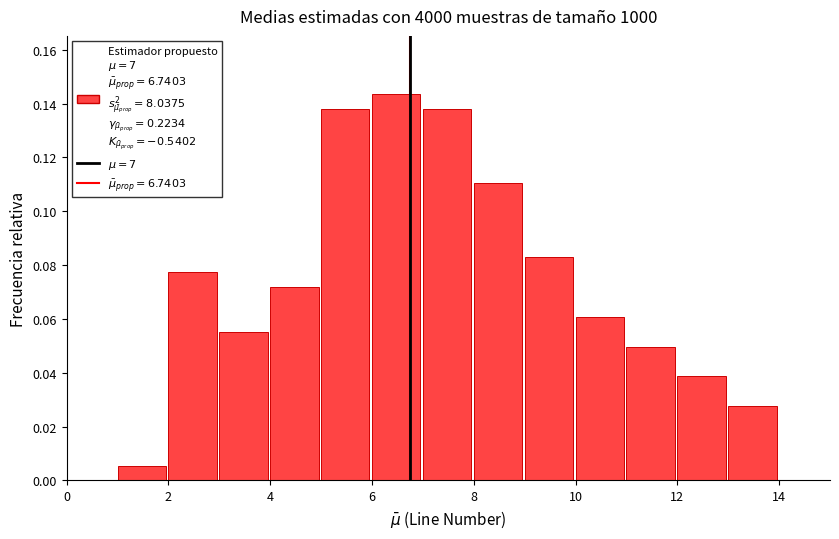

Over which range of the x-axis is the bar tallest?

6 to 7